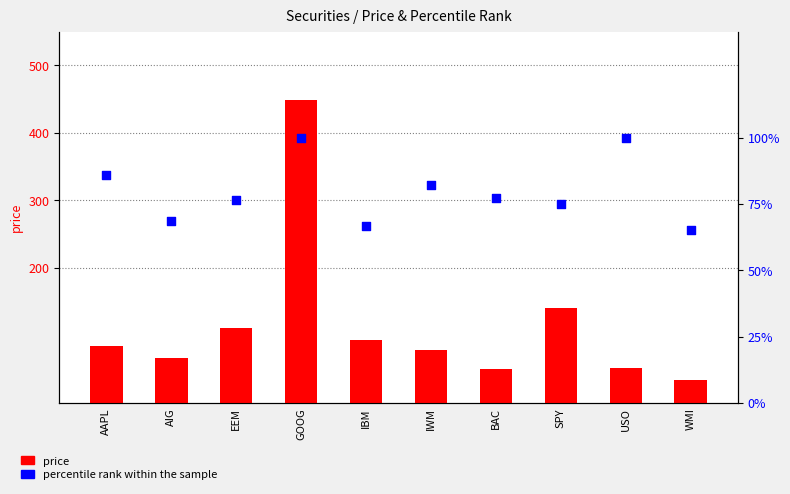

Is the value of percentile rank within the sample at BAC greater than the value of price at IBM?

No